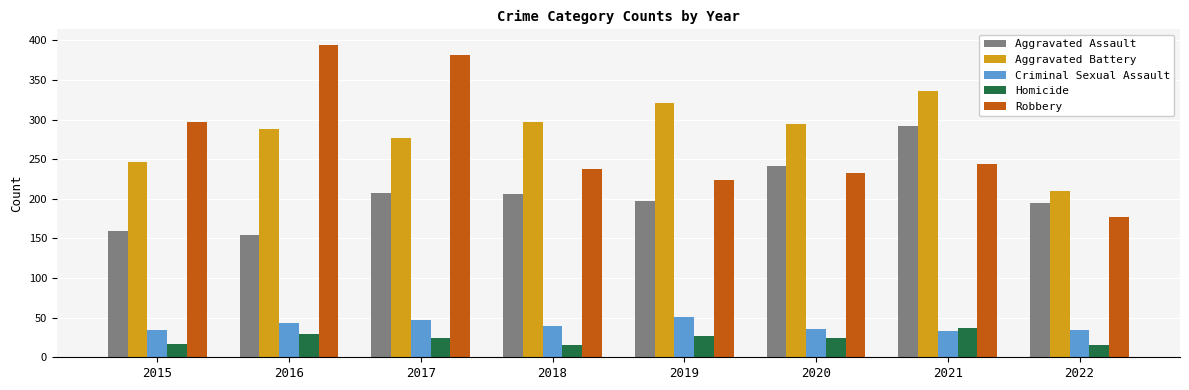

What are all the series names shown in the legend?

Aggravated Assault, Aggravated Battery, Criminal Sexual Assault, Homicide, Robbery